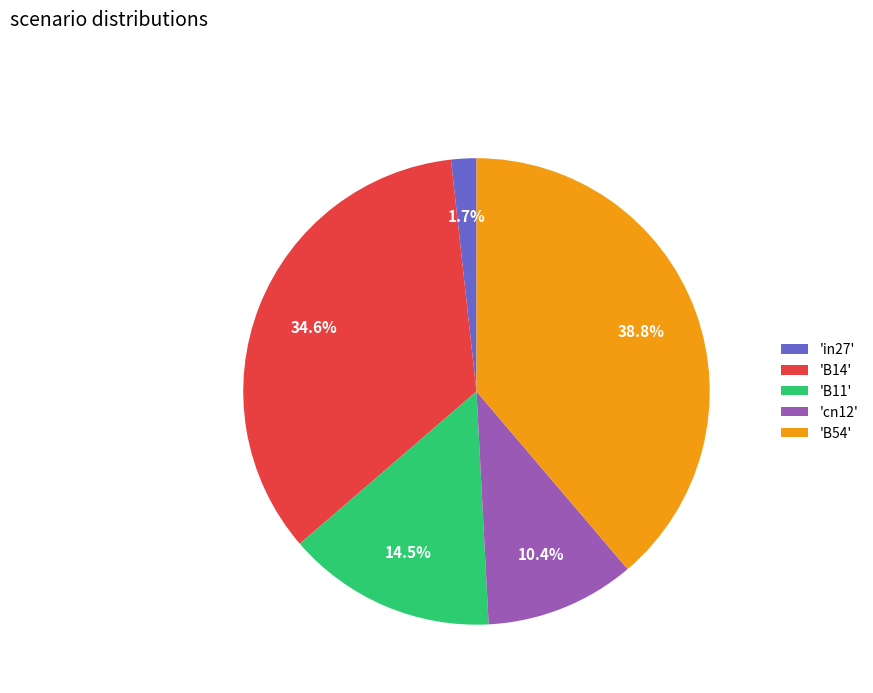

Rank the categories by value from lowest to highest.

'in27', 'cn12', 'B11', 'B14', 'B54'